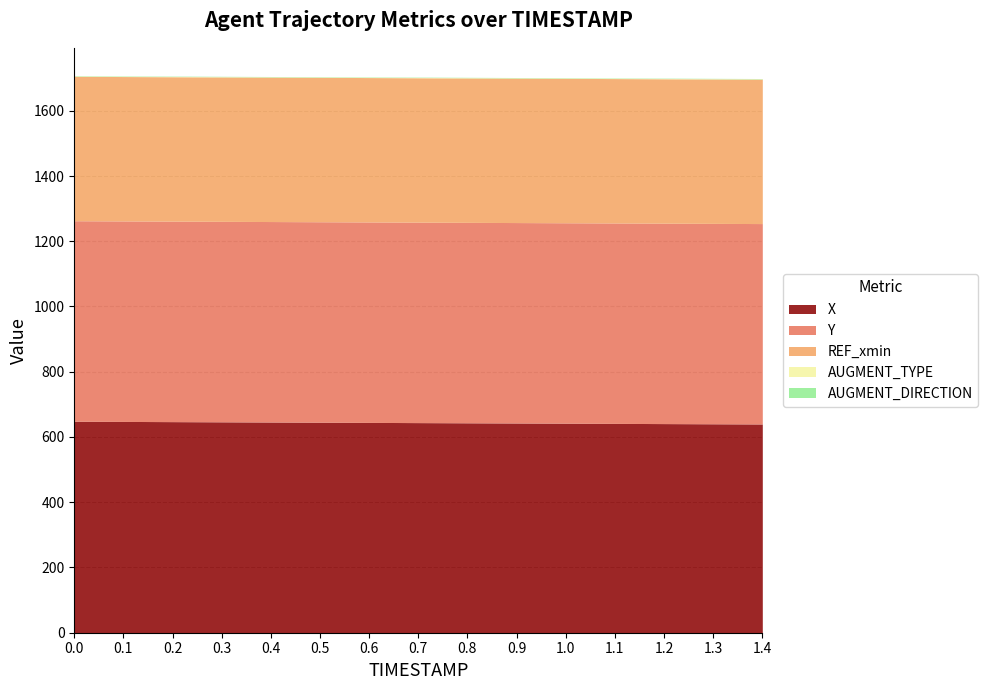

What are all the series names shown in the legend?

X, Y, REF_xmin, AUGMENT_TYPE, AUGMENT_DIRECTION